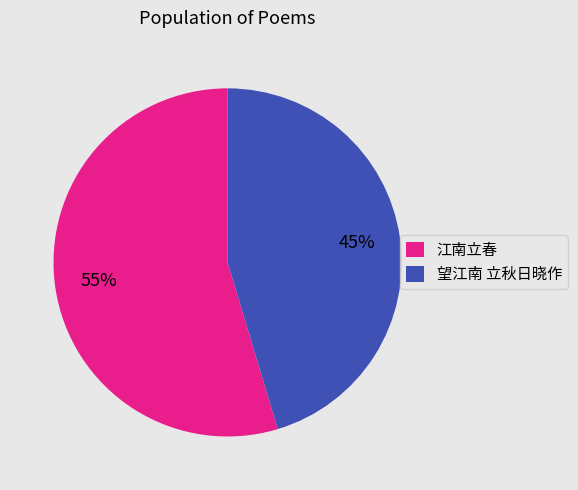

Does 望江南 立秋日晓作 represent more than half of the total?

No